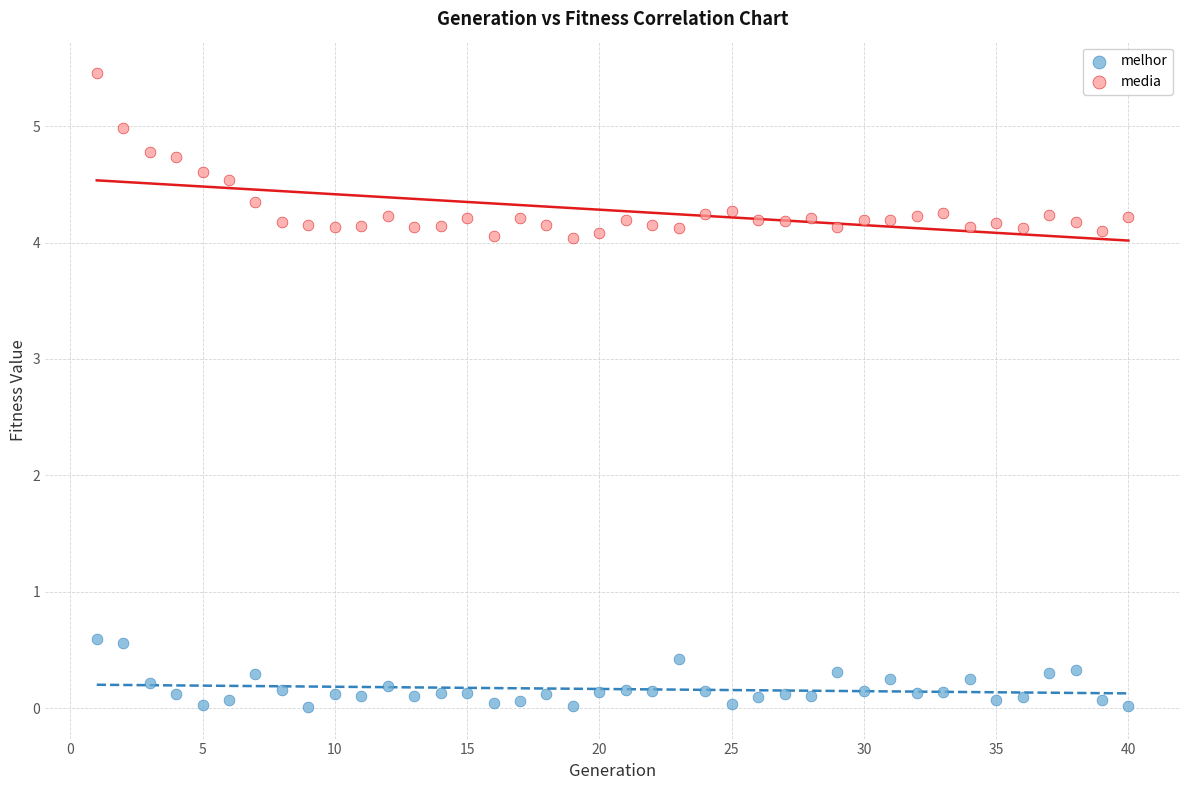

What are all the series names shown in the legend?

melhor, media